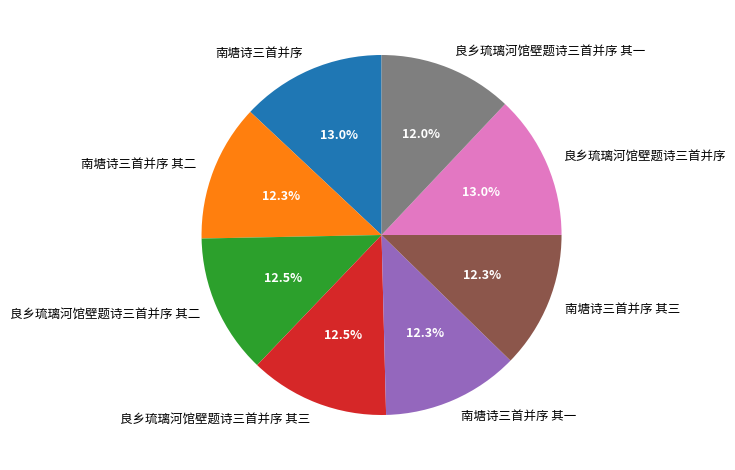

Count the number of slices in the pie.

8